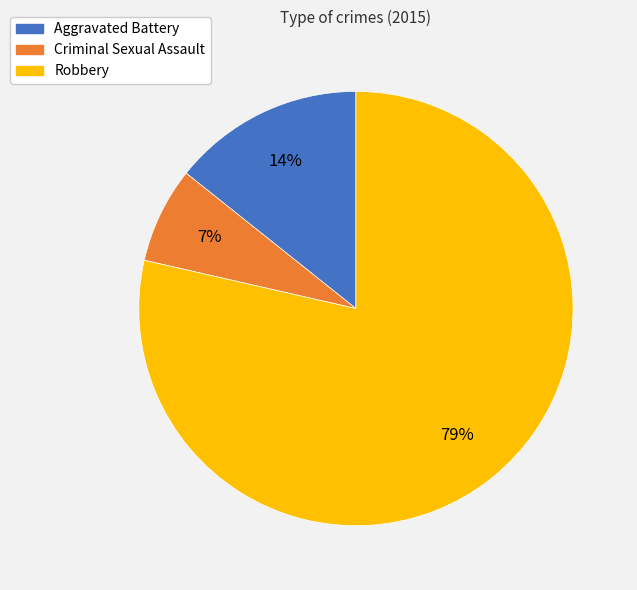

Combined, do Aggravated Battery and Robbery account for over 50%?

Yes